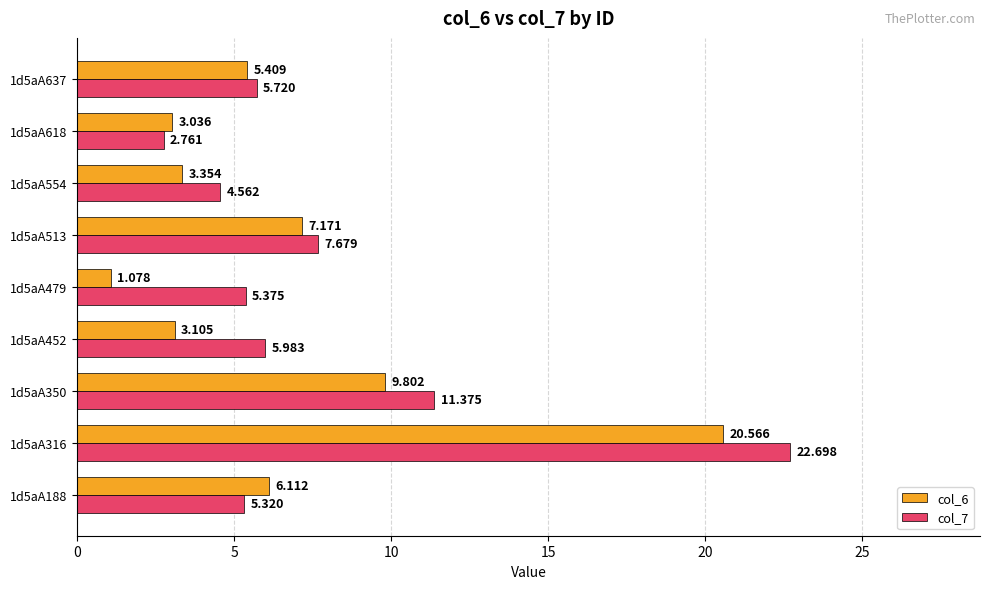

How many distinct data groups are displayed?

2